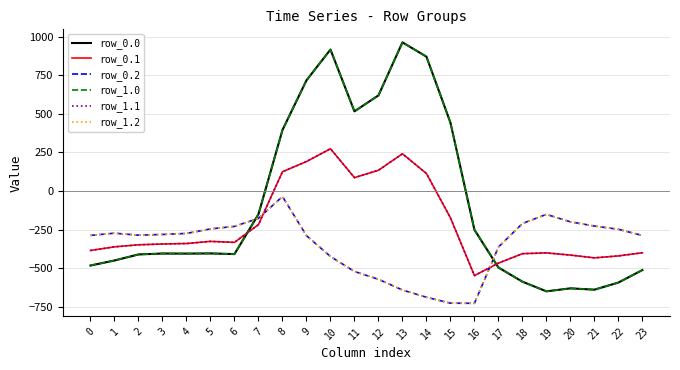

Reading left to right, what are all the values shown in this chart?

row_0.0: -482.0	-449.5	-410.3	-404.4	-404.9	-403.8	-408.0	-150.1	395.3	716.9	916.2	516.0	619.4	962.7	870.3	443.0	-250.9	-494.8	-586.7	-649.2	-629.9	-638.4	-592.3	-511.3
row_0.1: -384.6	-361.1	-347.9	-342.7	-339.6	-325.7	-332.2	-217.1	125.2	191.1	274.1	87.0	134.6	241.5	113.7	-173.1	-547.3	-466.6	-405.4	-400.2	-414.5	-432.4	-419.9	-399.4
row_0.2: -287.1	-272.7	-285.5	-281.0	-274.4	-245.0	-228.8	-176.6	-35.3	-288.5	-423.5	-520.6	-571.2	-640.4	-687.4	-725.8	-726.6	-362.4	-210.0	-151.0	-199.2	-226.4	-247.4	-287.5
row_1.0: -482.0	-449.5	-410.3	-404.4	-404.9	-403.8	-408.0	-150.1	395.3	716.9	916.2	516.0	619.4	962.7	870.3	443.0	-250.9	-494.8	-586.7	-649.2	-629.9	-638.4	-592.3	-511.3
row_1.1: -384.6	-361.1	-347.9	-342.7	-339.6	-325.7	-332.2	-217.1	125.2	191.1	274.1	87.0	134.6	241.5	113.7	-173.1	-547.3	-466.6	-405.4	-400.2	-414.5	-432.4	-419.9	-399.4
row_1.2: -287.1	-272.7	-285.5	-281.0	-274.4	-245.0	-228.8	-176.6	-35.3	-288.5	-423.5	-520.6	-571.2	-640.4	-687.4	-725.8	-726.6	-362.4	-210.0	-151.0	-199.2	-226.4	-247.4	-287.5